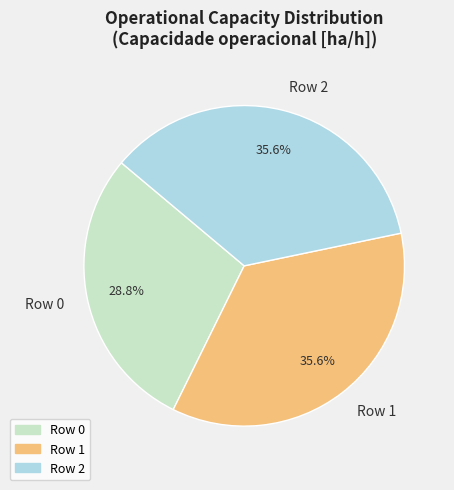

What is the ratio of the value at Row 2 to the value at Row 1?

1.0